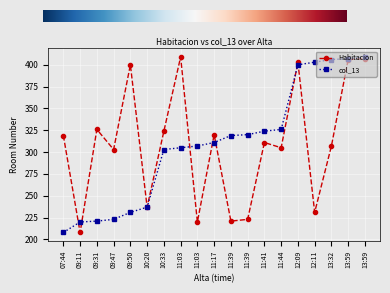

True or false: col_13 and Habitacion cross at least once.

True